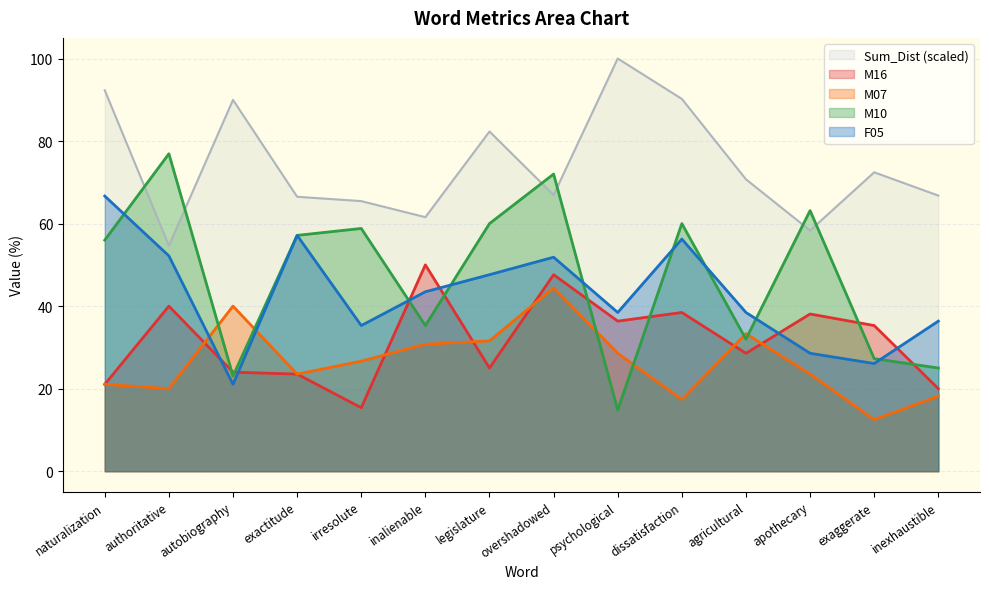

Reading left to right, what are all the values shown in this chart?

Sum_Dist: naturalization=92.3	authoritative=54.7	autobiography=90.0	exactitude=66.5	irresolute=65.4	inalienable=61.6	legislature=82.3	overshadowed=66.9	psychological=100.0	dissatisfaction=90.2	agricultural=70.7	apothecary=58.3	exaggerate=72.4	inexhaustible=66.8
M16: naturalization=21.1	authoritative=40.0	autobiography=24.0	exactitude=23.5	irresolute=15.4	inalienable=50.0	legislature=25.0	overshadowed=47.6	psychological=36.4	dissatisfaction=38.5	agricultural=28.6	apothecary=38.1	exaggerate=35.3	inexhaustible=20.0
M07: naturalization=21.1	authoritative=20.0	autobiography=40.0	exactitude=23.5	irresolute=26.7	inalienable=30.8	legislature=31.6	overshadowed=44.4	psychological=28.6	dissatisfaction=17.4	agricultural=33.3	apothecary=23.5	exaggerate=12.5	inexhaustible=18.2
M10: naturalization=56.0	authoritative=76.9	autobiography=23.1	exactitude=57.1	irresolute=58.8	inalienable=35.3	legislature=60.0	overshadowed=72.0	psychological=14.8	dissatisfaction=60.0	agricultural=32.0	apothecary=63.2	exaggerate=27.3	inexhaustible=25.0
F05: naturalization=66.7	authoritative=52.2	autobiography=21.1	exactitude=57.1	irresolute=35.3	inalienable=43.5	legislature=47.6	overshadowed=51.9	psychological=38.5	dissatisfaction=56.2	agricultural=38.5	apothecary=28.6	exaggerate=26.1	inexhaustible=36.4